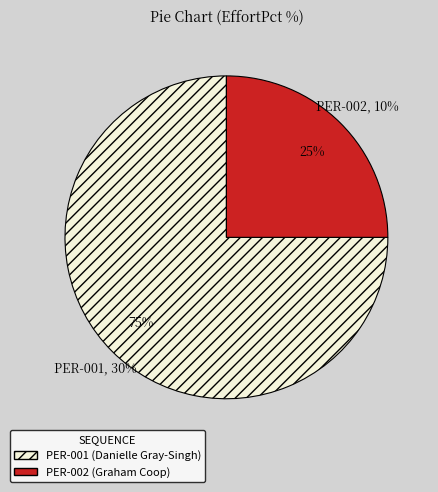

How much of the chart is everything except PER-001 (Danielle Gray-Singh)?

25.0%